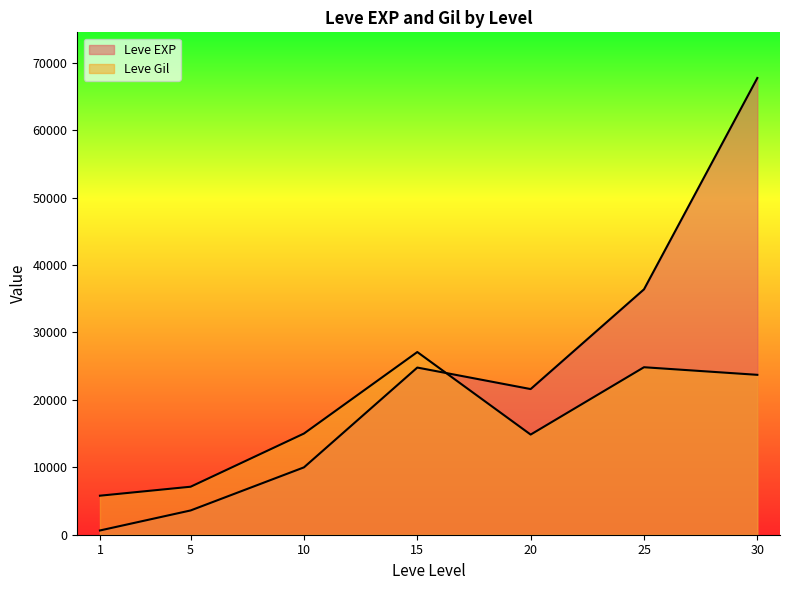

At which category does Leve Gil reach its first local valley?

20